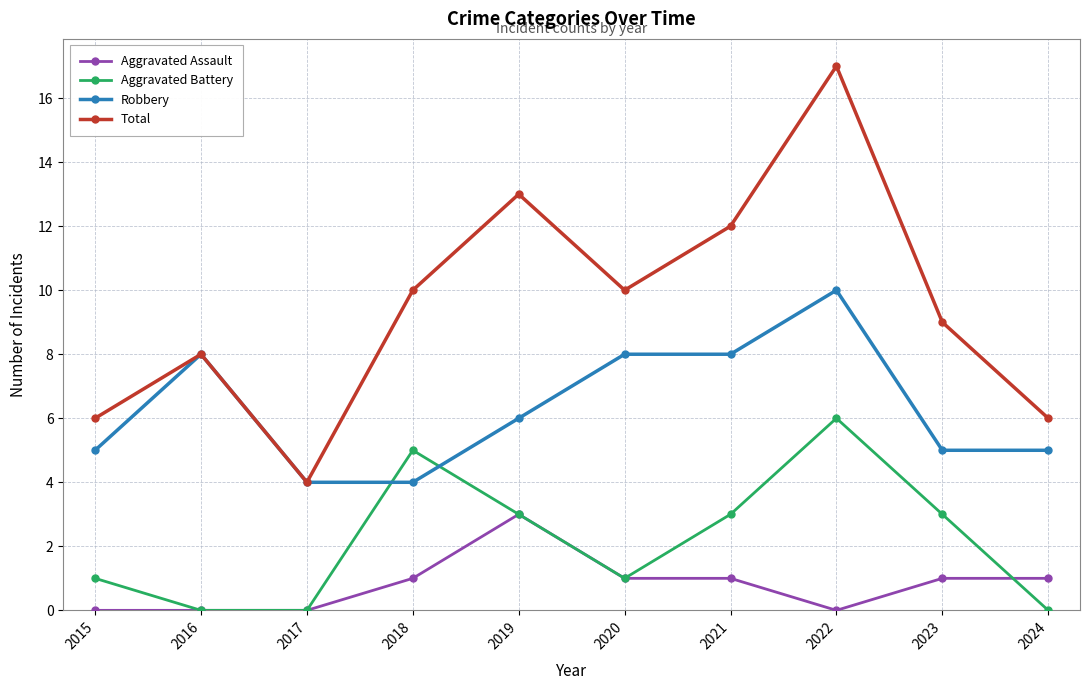

How many lines are shown in the chart?

4